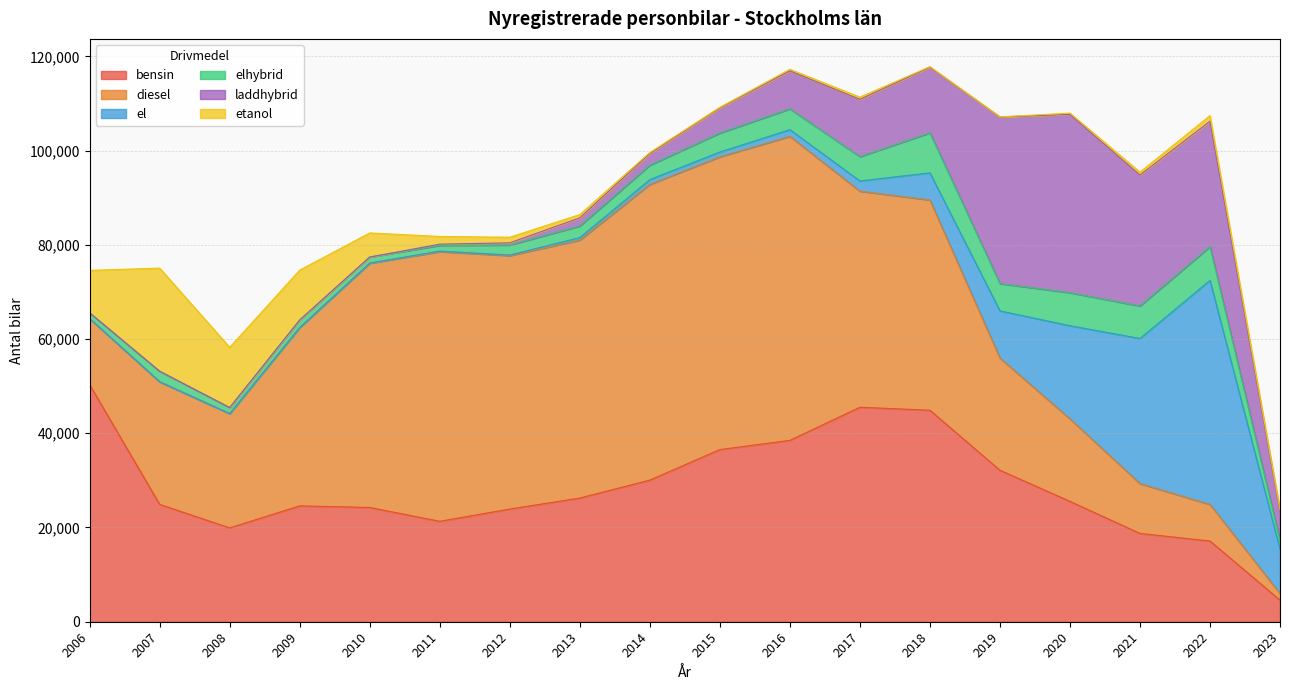

What is the sum of the diesel values at 2006 and 2019?

37867